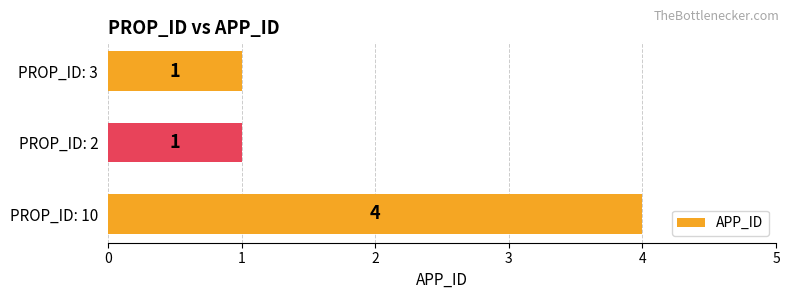

What is the difference between the maximum and minimum values?

3